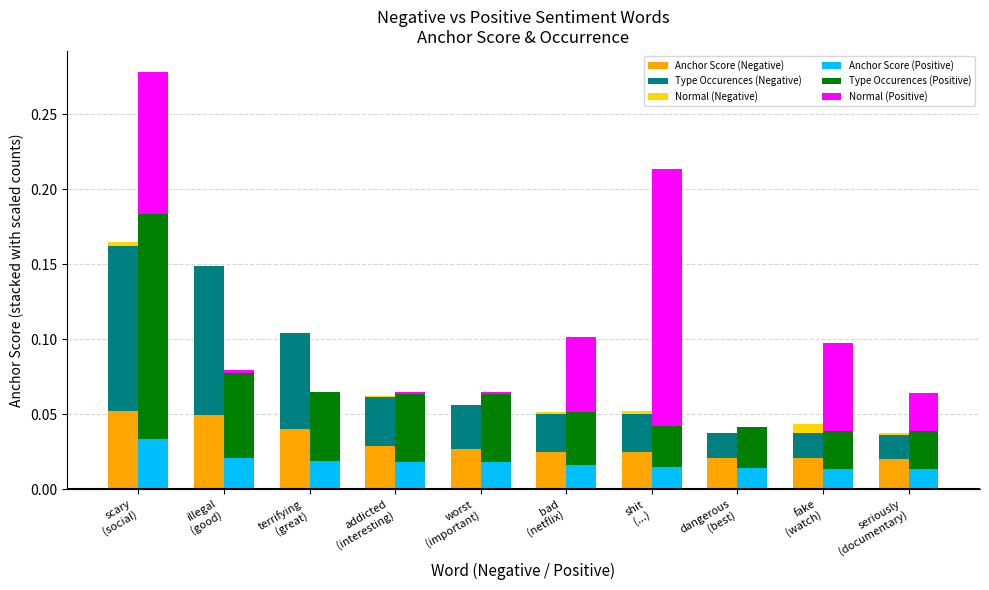

True or false: Normal (Negative) has a value of 0.0 at seriously
(documentary).

True